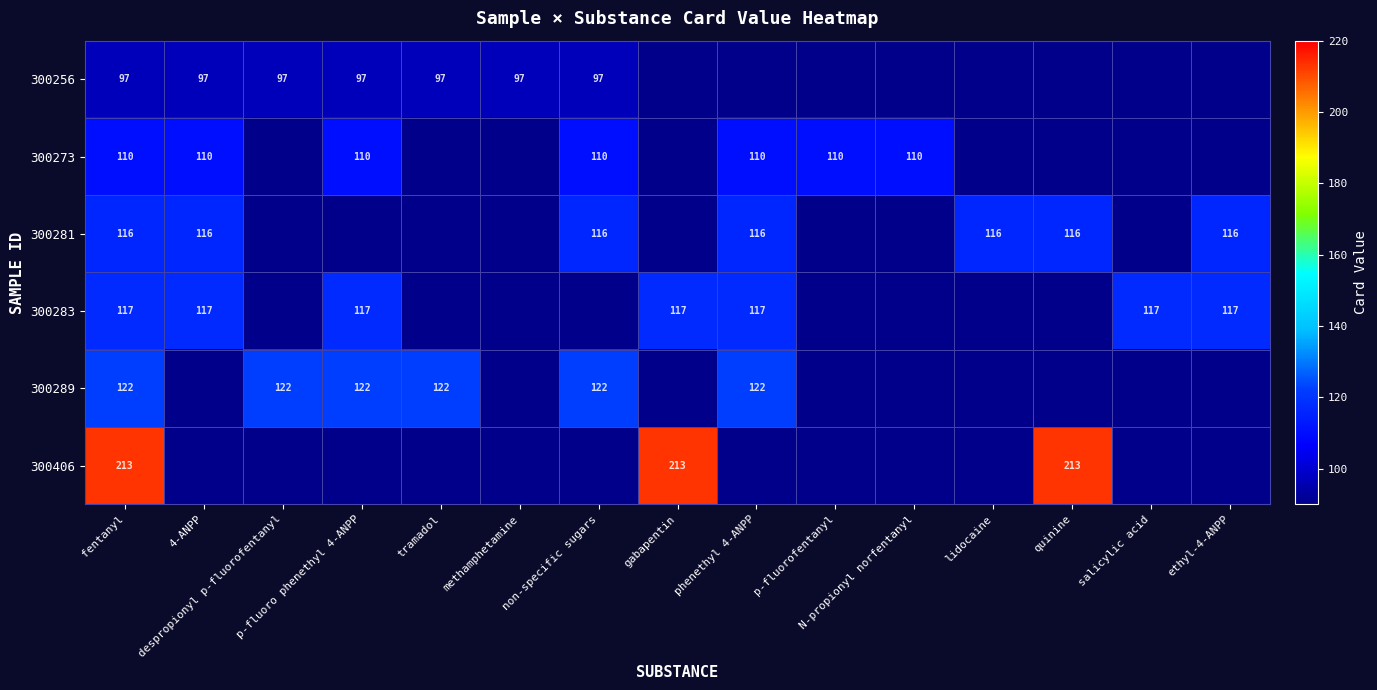

Where is 300289 nearest to the value 61?

fentanyl